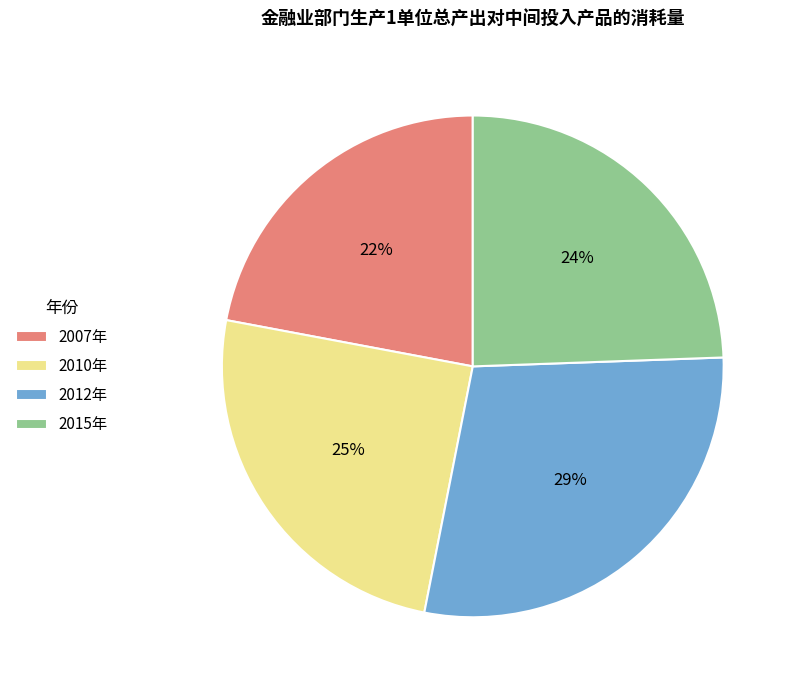

To the nearest percent, what is the average slice percentage?

25%